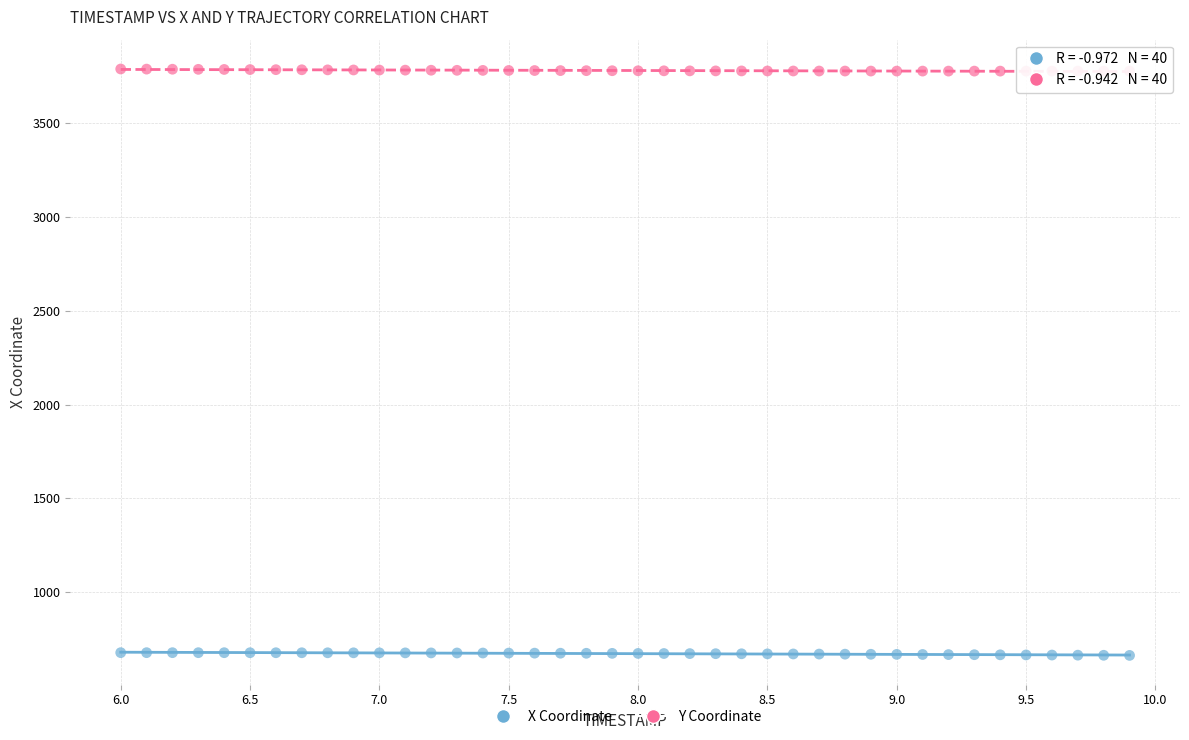

What is the X range (max minus min) for the scatter plot?

3.9